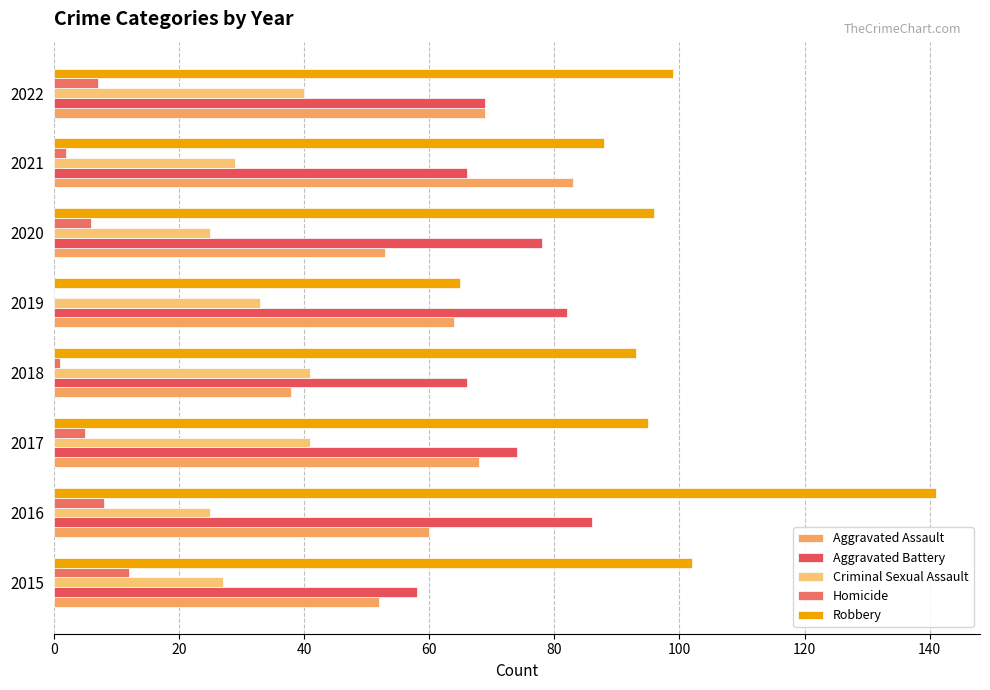

How many data points does each series have?

8